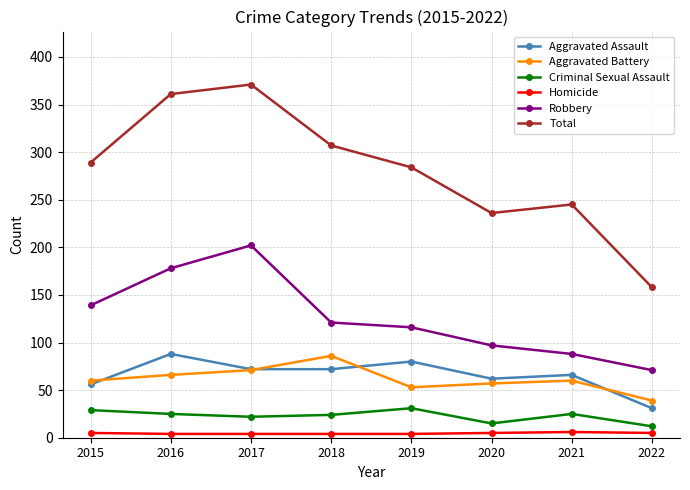

True or false: Homicide and Criminal Sexual Assault cross at least once.

False